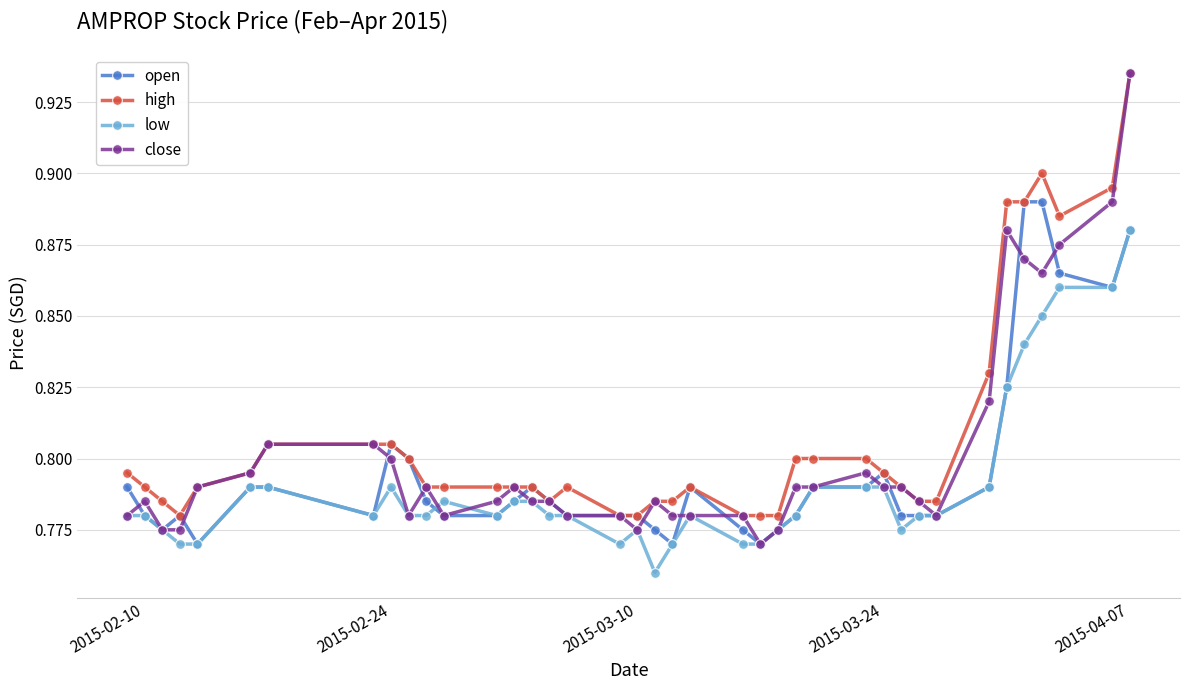

How many open values are between 0 and 1?

39